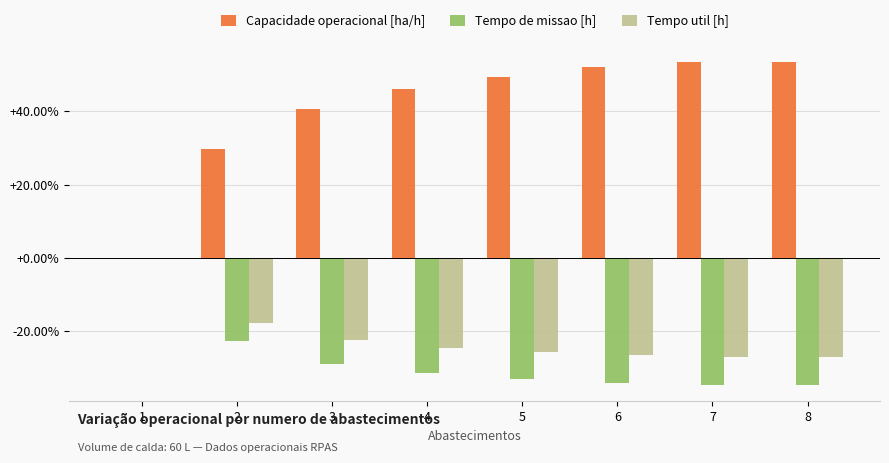

Count the number of data series in this chart.

3